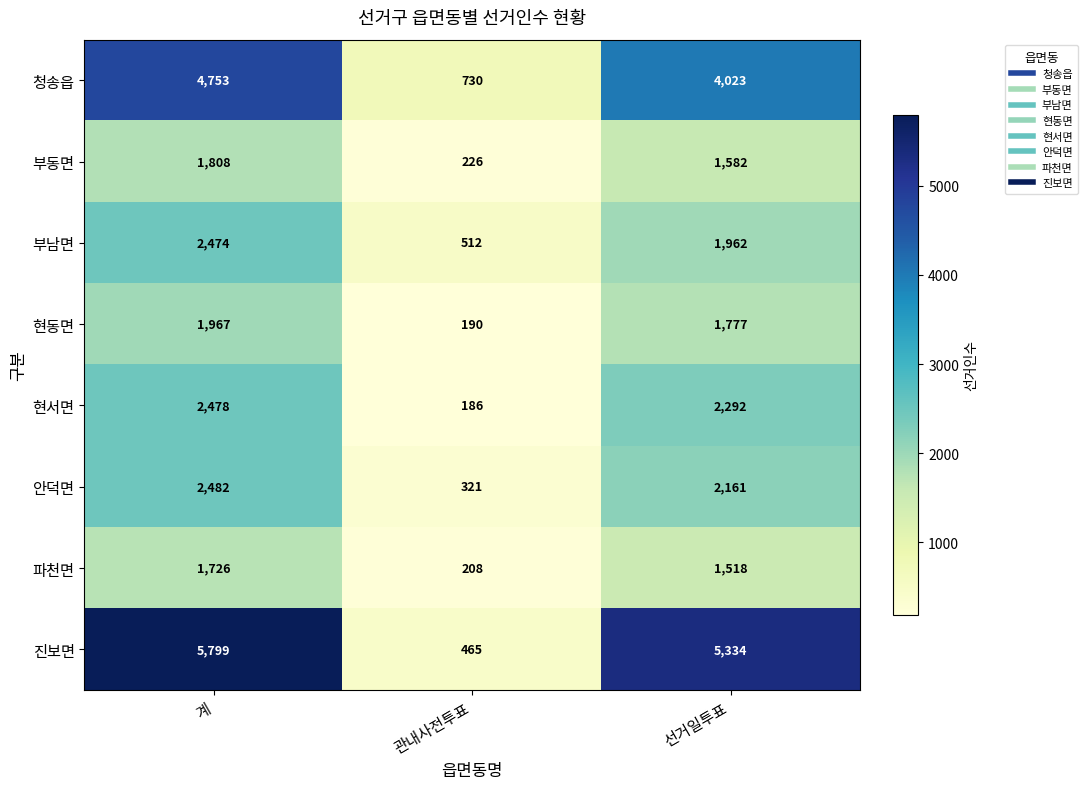

Which series has the largest total across all categories?

진보면